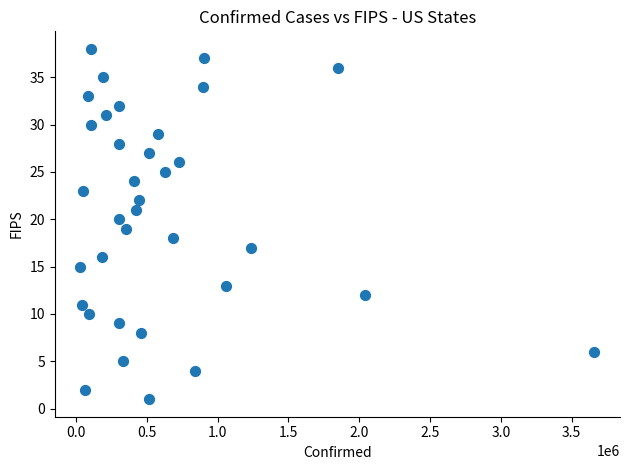

What is the range of Y values (max minus min)?

37